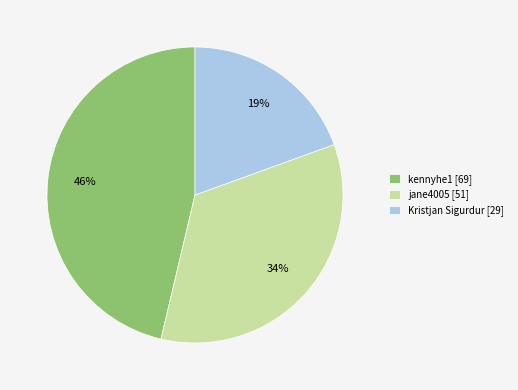

What is the smallest slice in the pie chart?

Kristjan Sigurdur